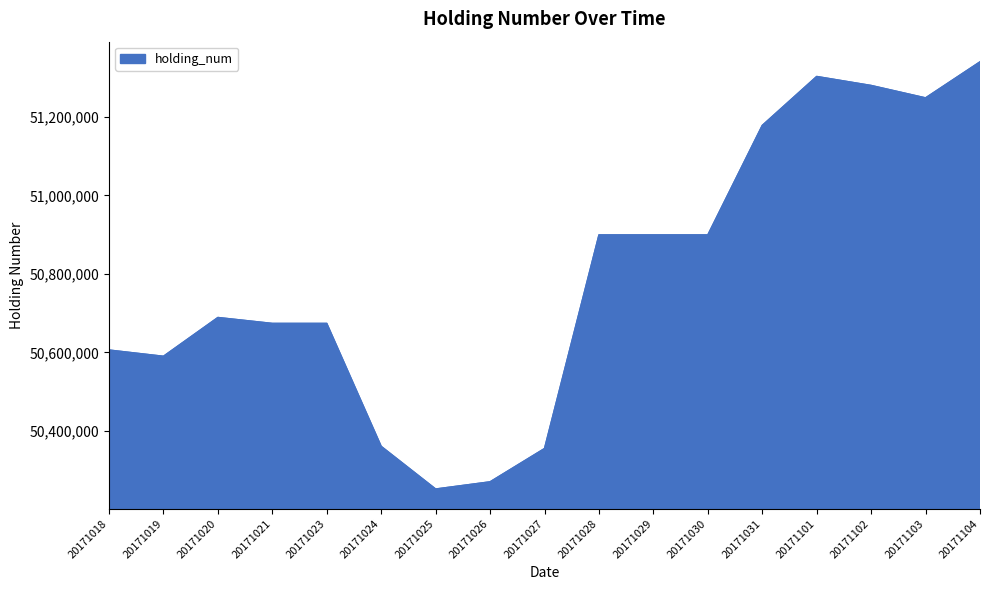

Is it true that the value at 20171101 is 23790514?

False